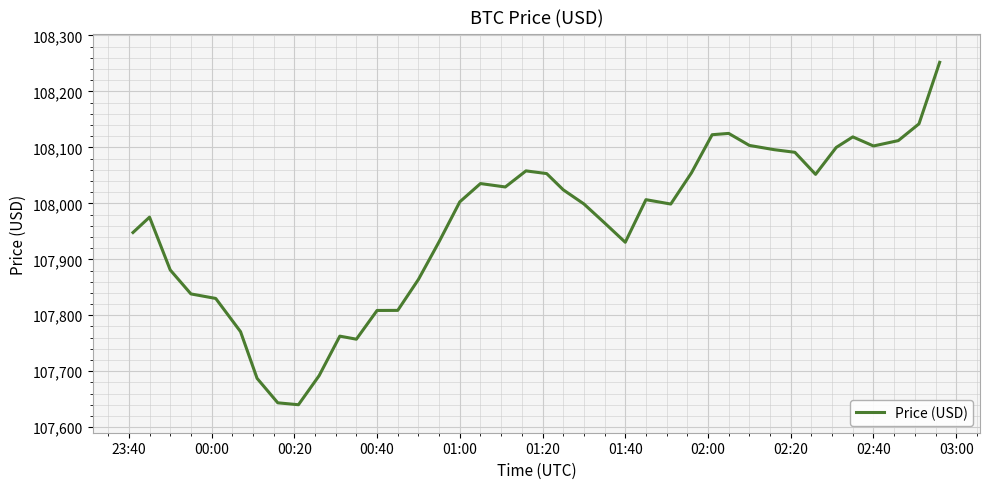

What is the greatest value displayed?

108251.8